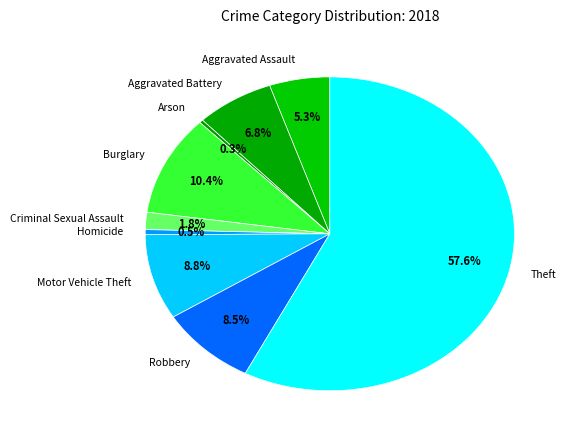

Is the sum of Aggravated Assault and Theft greater than half?

Yes